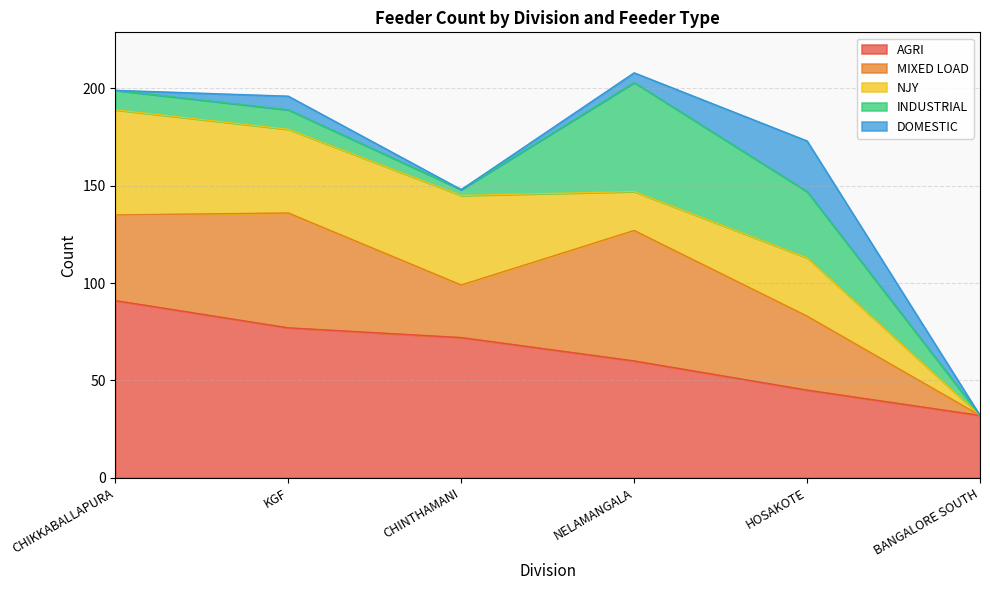

At how many categories does at least one series exceed 15?

6